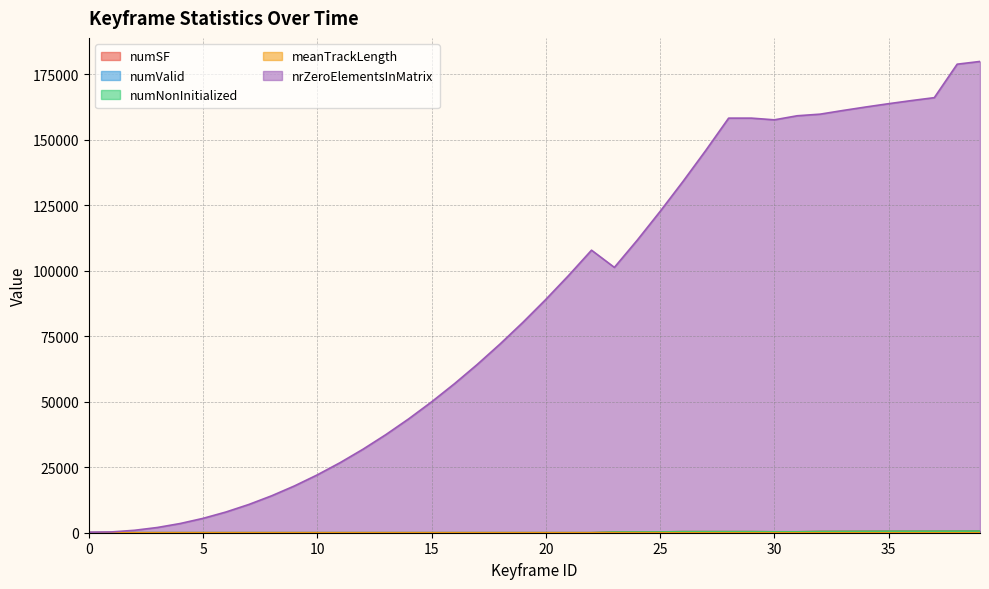

How many interior local valleys does the numSF series have?

1